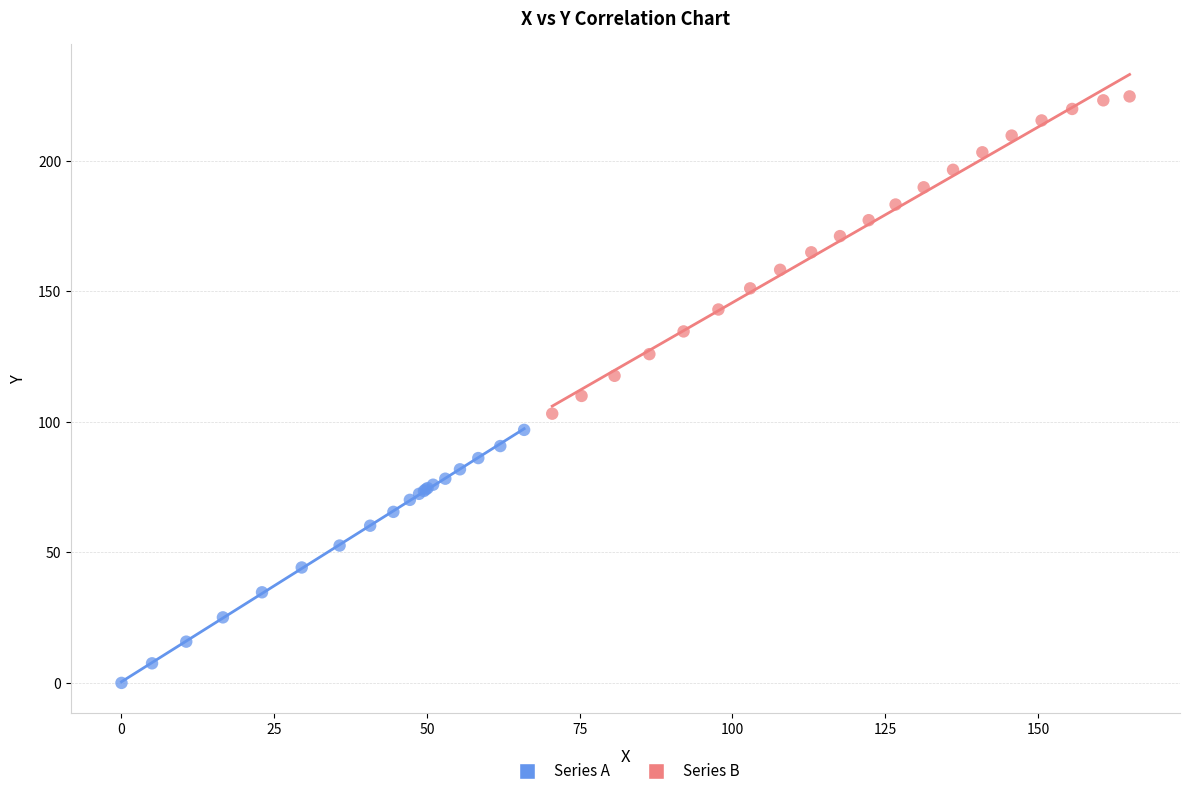

Which series contains the lowest Y value?

Series A